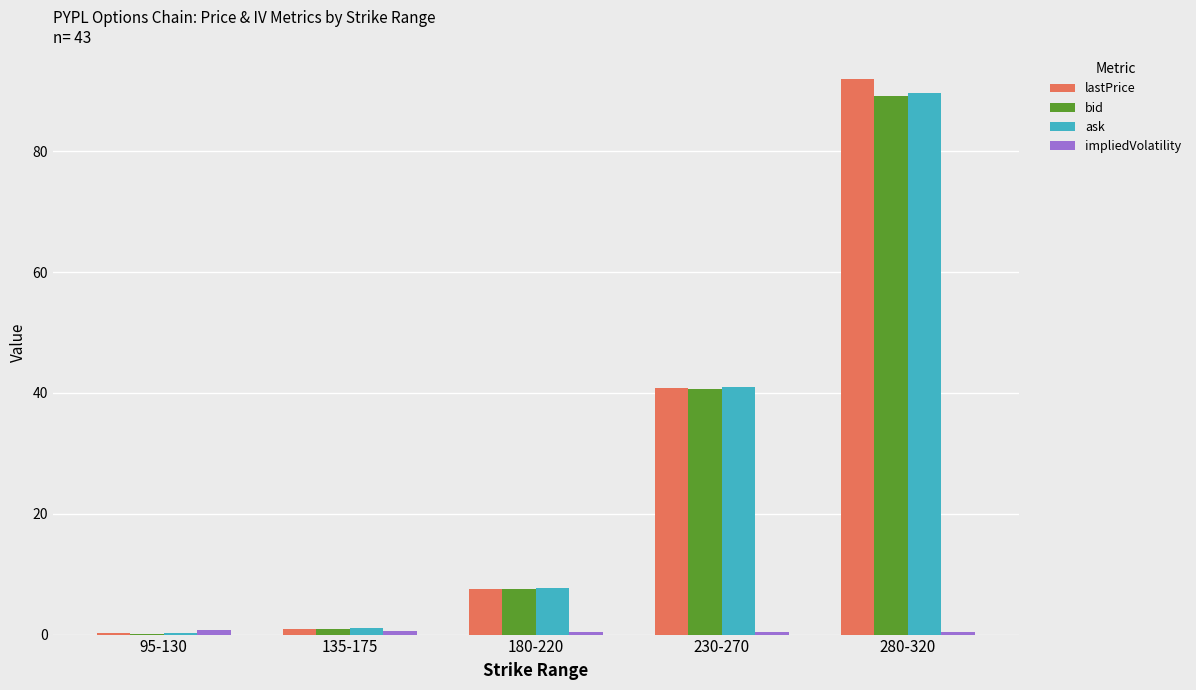

The ask series shows 1.0 at 135-175. True or false?

True